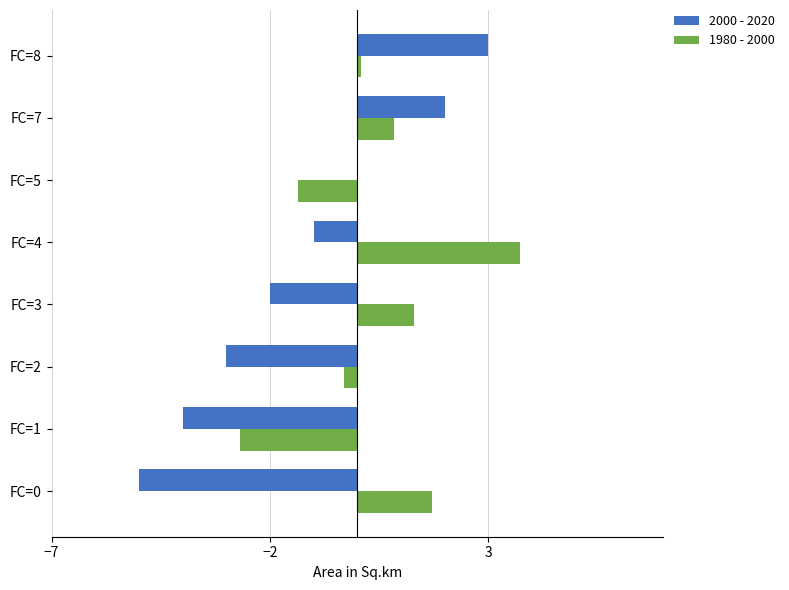

How many distinct data groups are displayed?

2